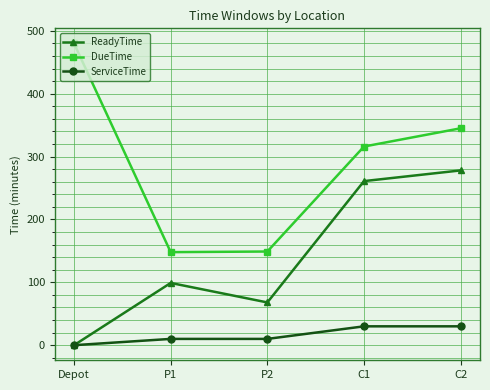

List the series in order of their peak value, highest first.

DueTime, ReadyTime, ServiceTime